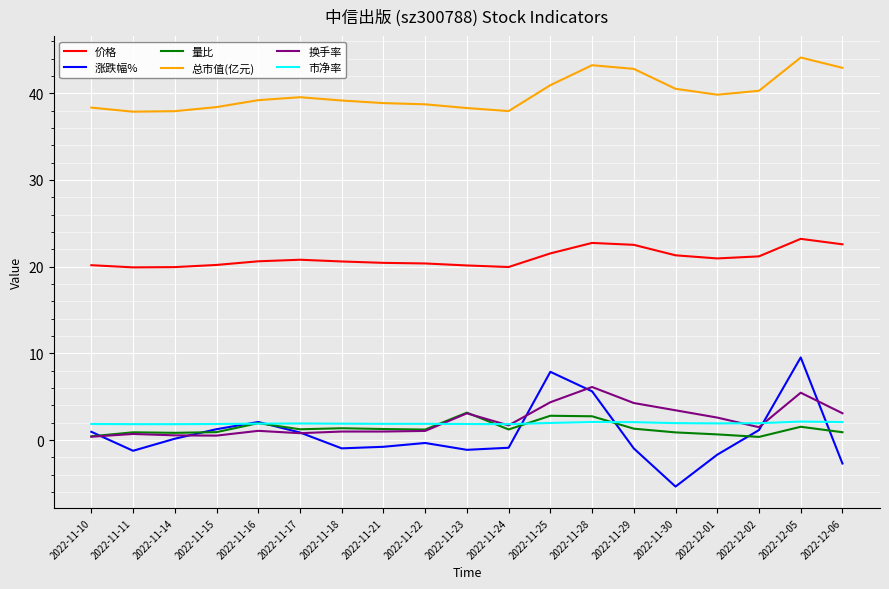

What is the spread (max minus min) of values at 2022-11-23?

39.4